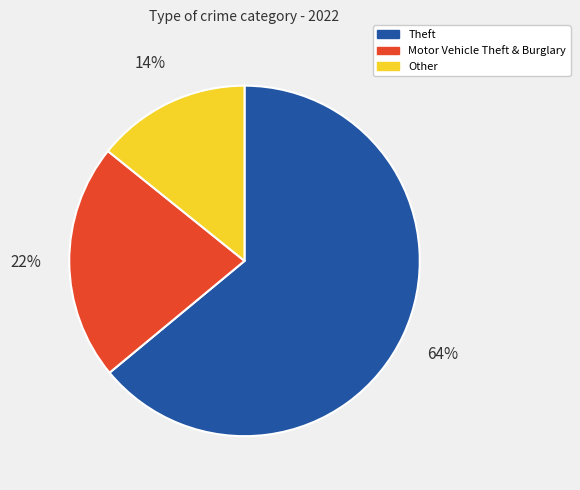

Which slice is the smallest?

Other